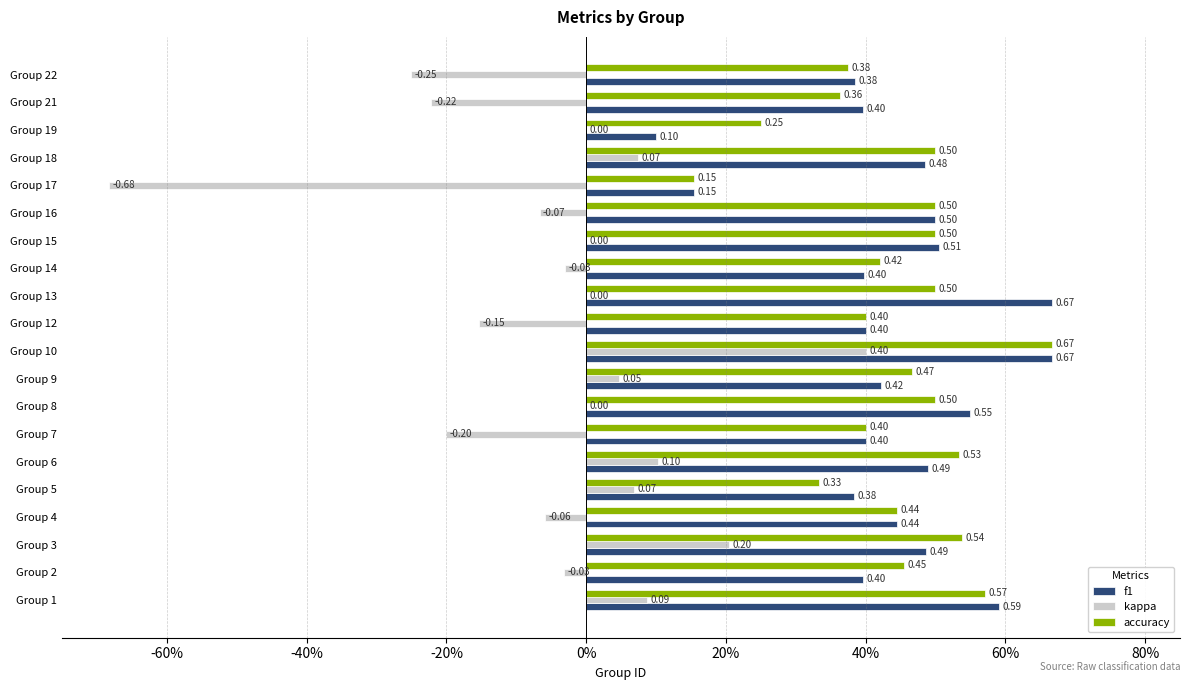

What are all the series names shown in the legend?

f1, kappa, accuracy